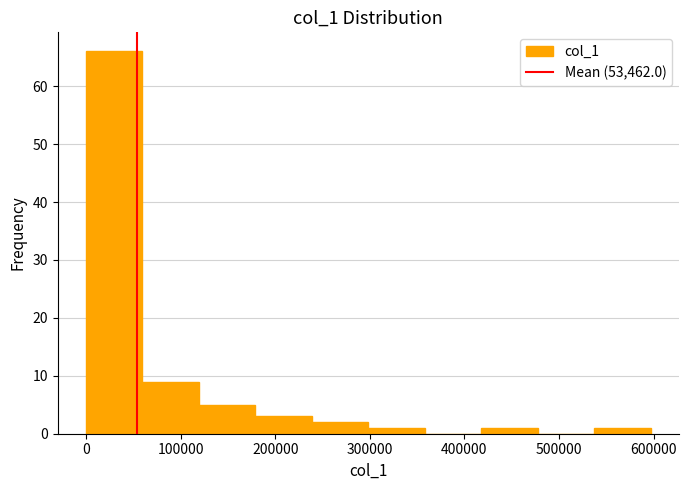

Reading left to right, list every bar in this chart as the range it spans on the x-axis followed by its height. Neither the bar edges nor the heights are printed on the chart, so give them approximately, as read against the axes.

0 to 60000: 66
60000 to 120000: 9
120000 to 180000: 5
180000 to 240000: 3
240000 to 300000: 2
300000 to 360000: 1
360000 to 420000: 0
420000 to 480000: 1
480000 to 540000: 0
540000 to 600000: 1